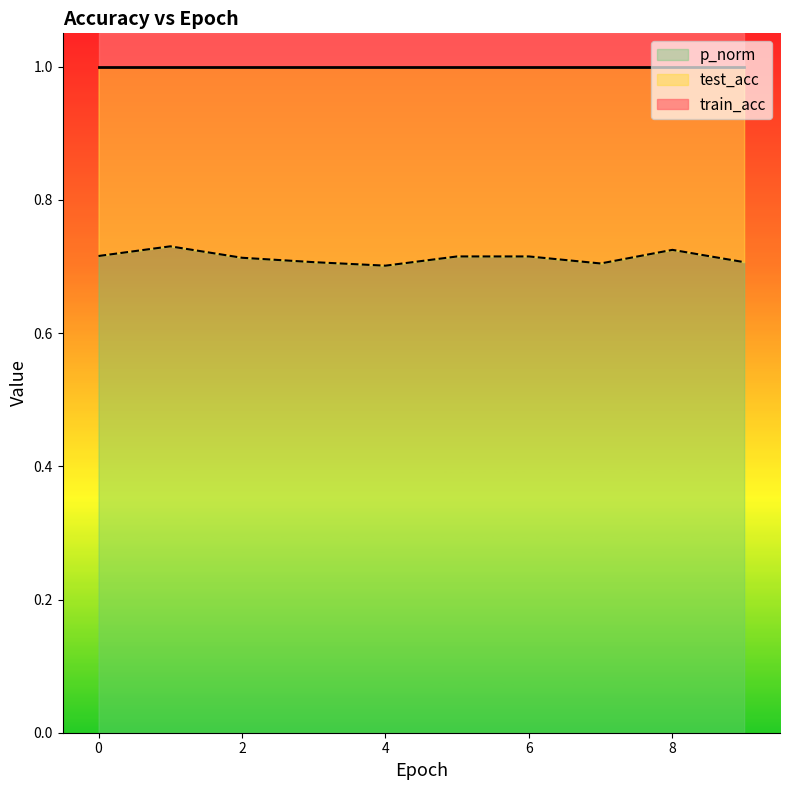

What is the lowest value of the test_acc series?

0.7